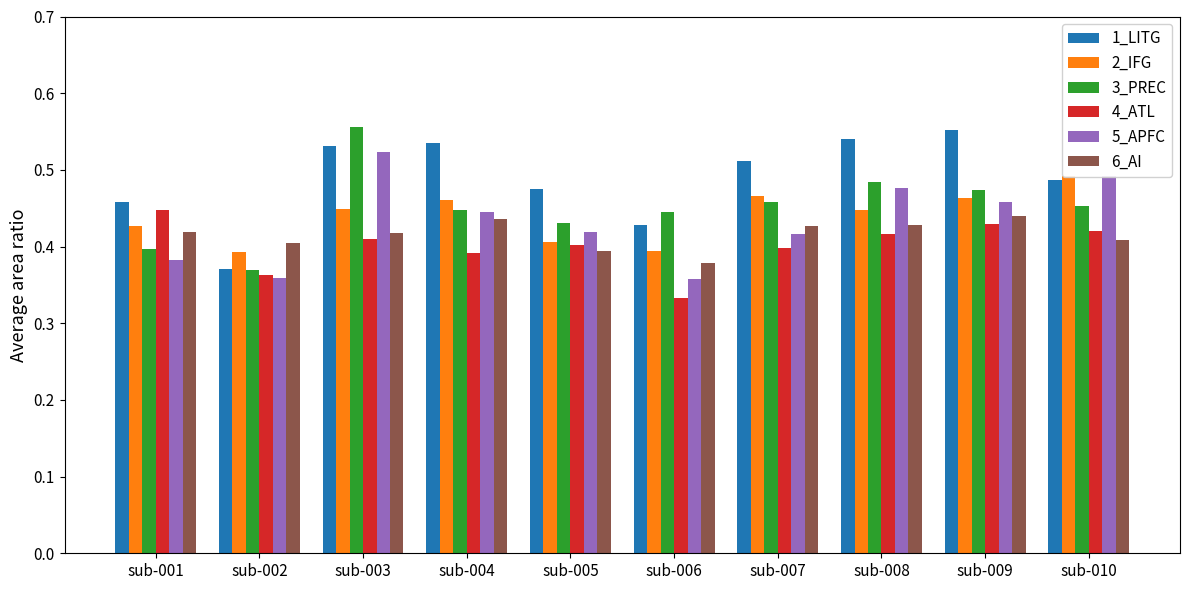

The value of 6_AI at sub-005 is 0.4. True or false?

True